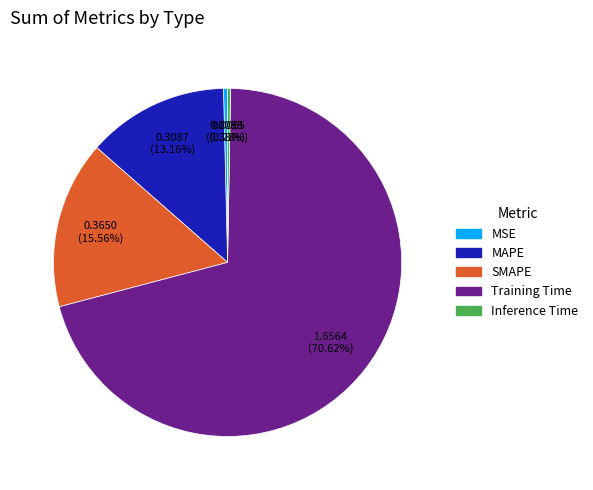

Which slice represents more than half of the pie?

Training Time